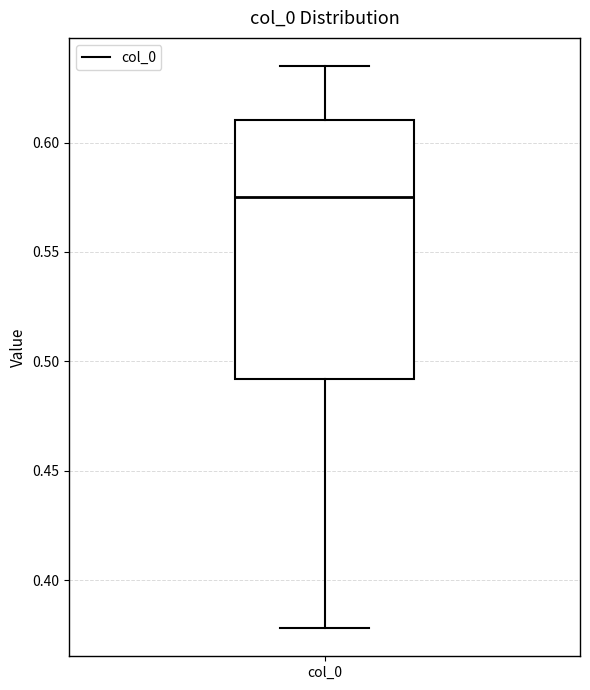

Transcribe this box plot: give where the median line is, the range the box spans, and where the two whiskers end, as read against the y-axis. The values are not printed on the chart, so give them approximately, as read against the axis.

median 0.575, box 0.490 to 0.610, whiskers 0.380 to 0.635